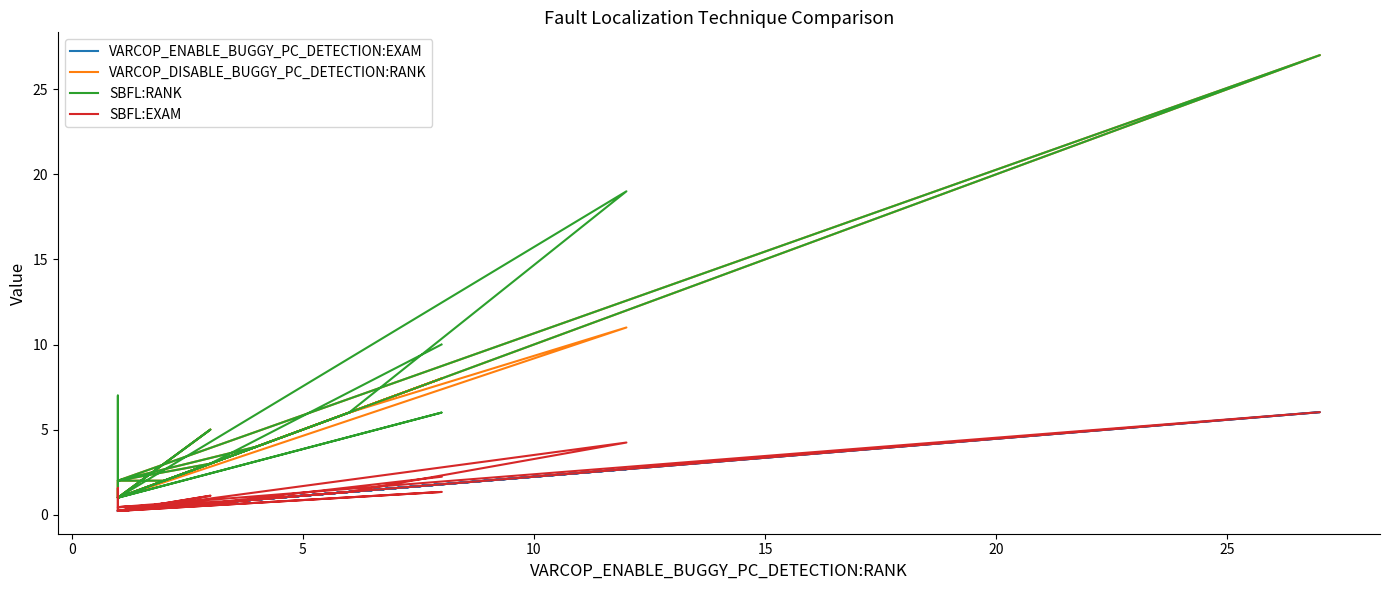

What is the value of the VARCOP_DISABLE_BUGGY_PC_DETECTION:RANK point at the 13th from the left?

2.0